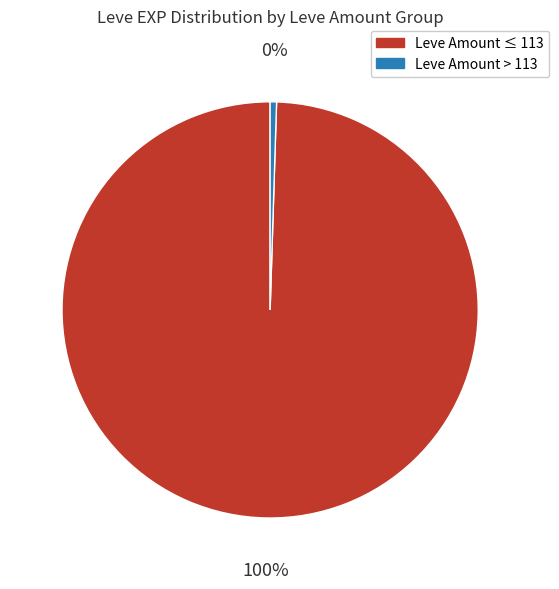

Does any single category account for the majority?

Yes